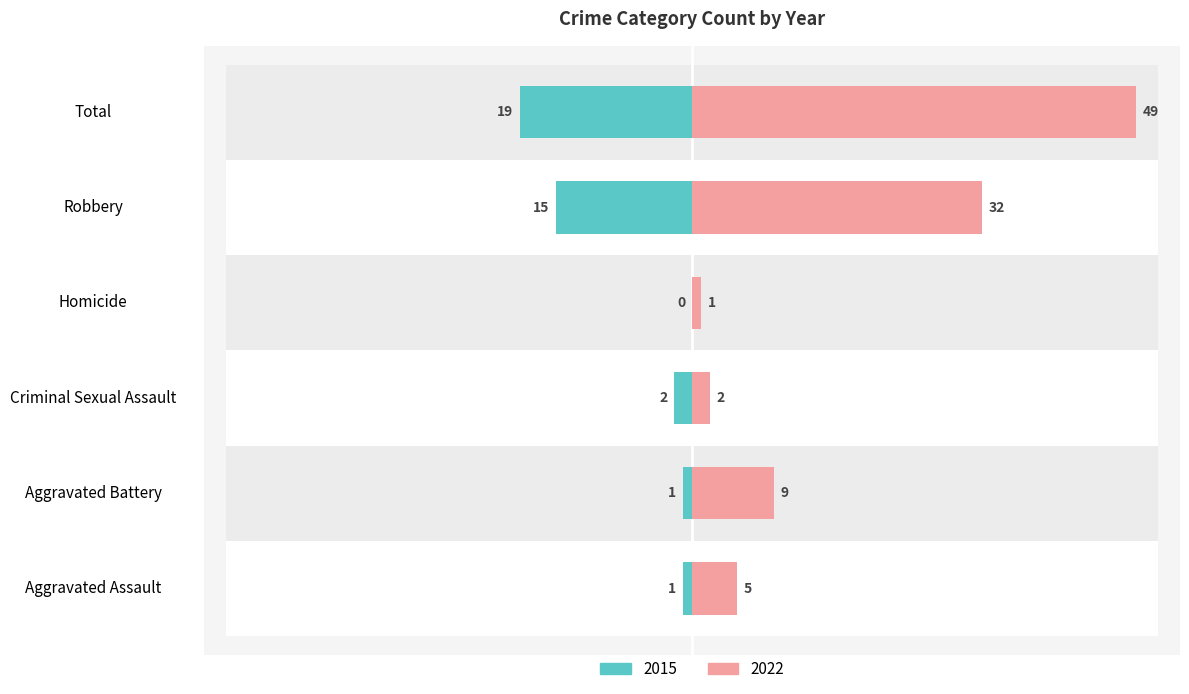

How many data points does each series have?

6